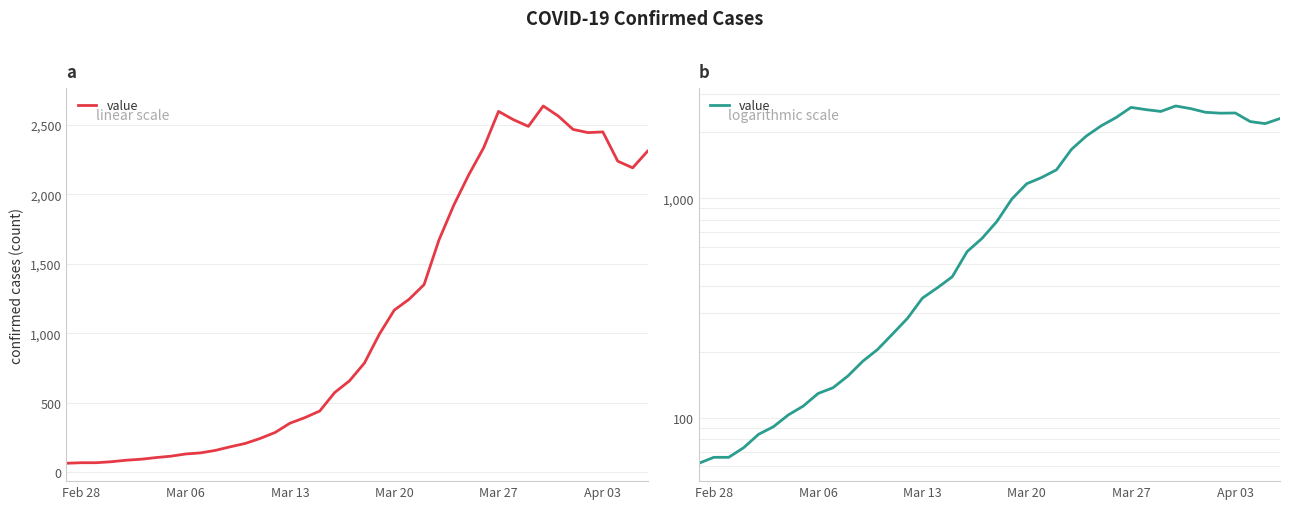

Reading left to right, transcribe all the data shown in this chart.

62	66	66	73	84	91	103	113	129	137	155	181	205	241	284	351	391	439	572	657	785	993	1166	1245	1350	1672	1924	2142	2337	2599	2539	2491	2638	2566	2469	2446	2451	2240	2192	2312